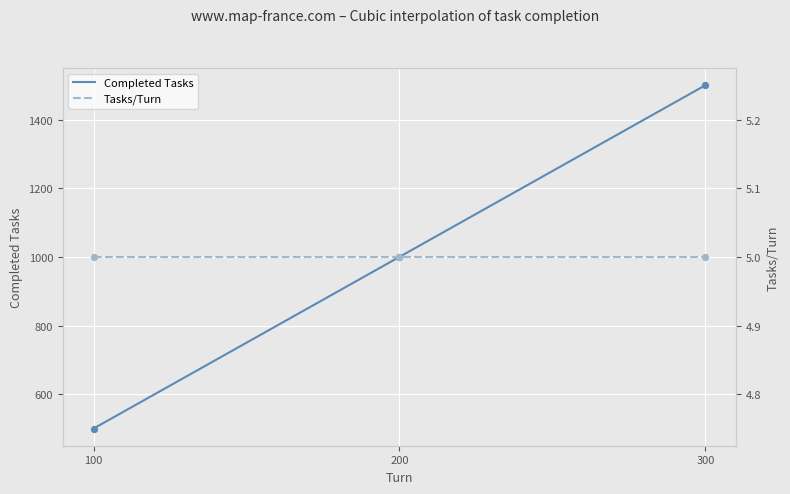

What is the change in value from 100 to 200?

+500